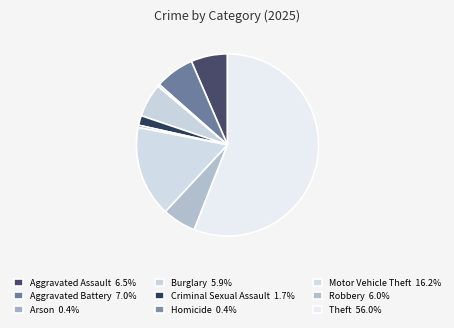

How many slices are in this pie chart?

9